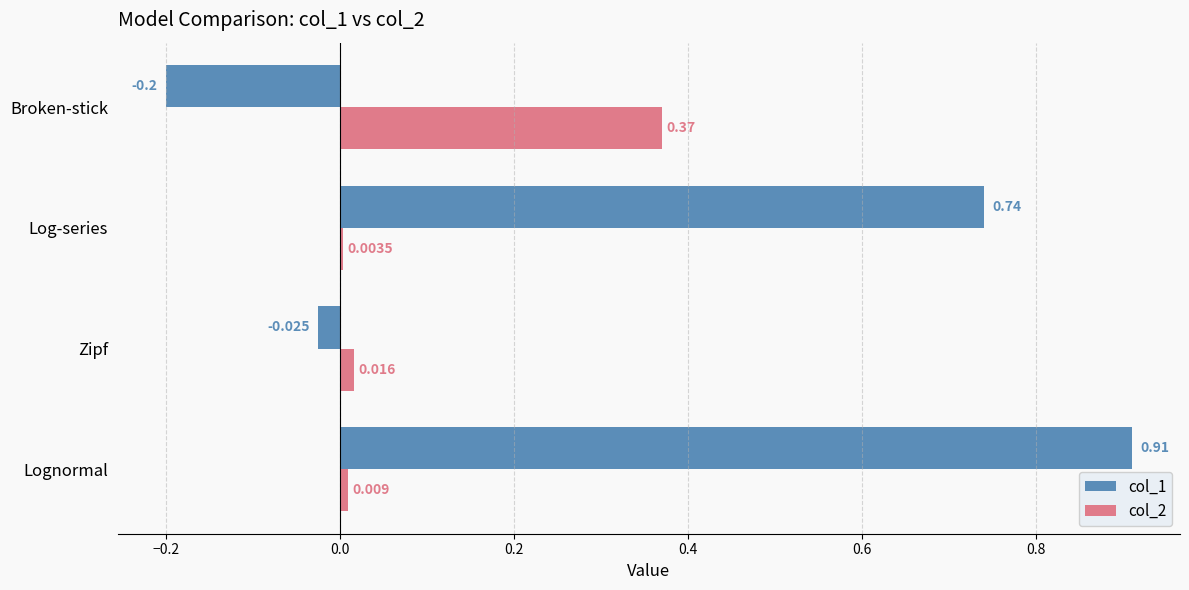

Is the value of col_2 at Lognormal greater than the value of col_1 at Lognormal?

No